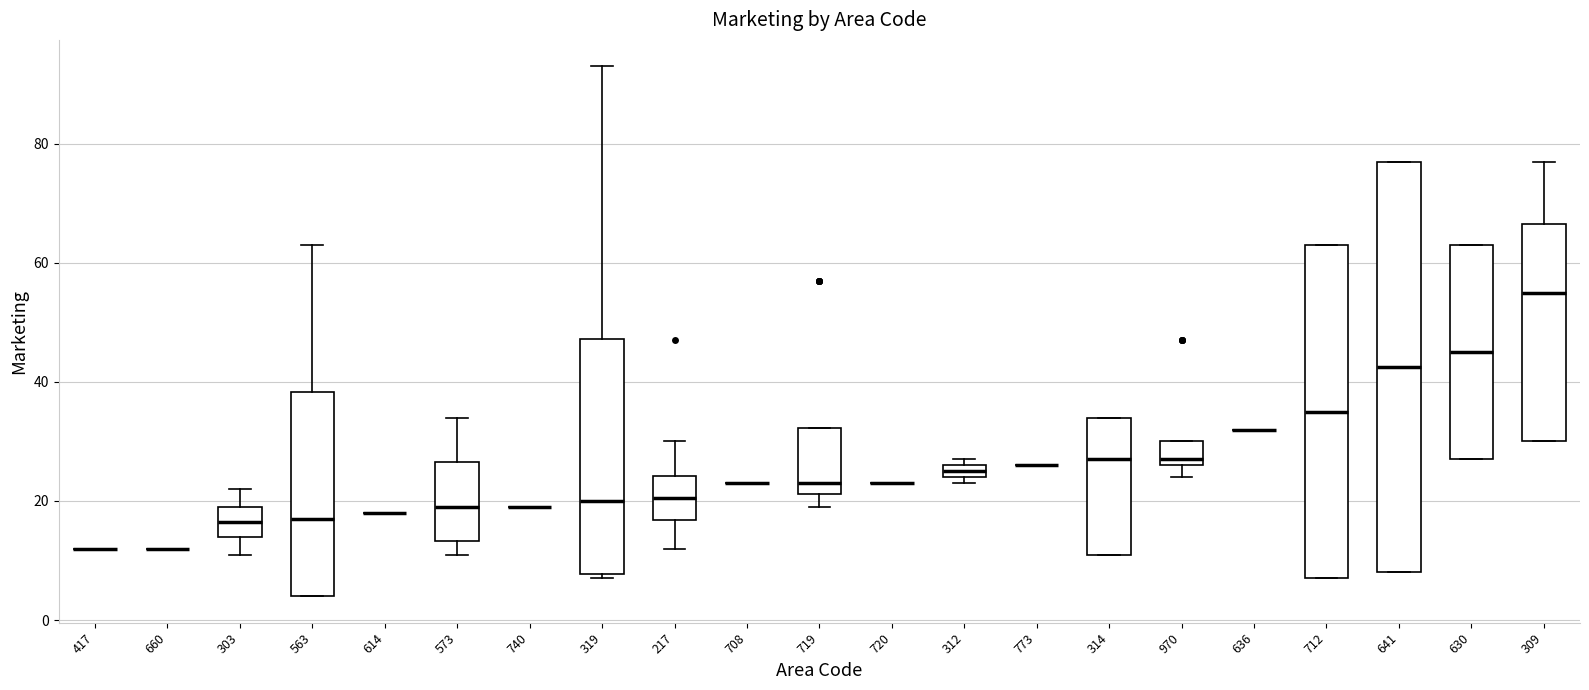

Comparing the boxes themselves (not the whiskers), which one is the tallest?

641